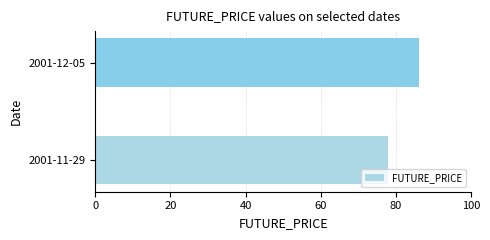

List the labels in order of value, largest first.

2001-12-05, 2001-11-29